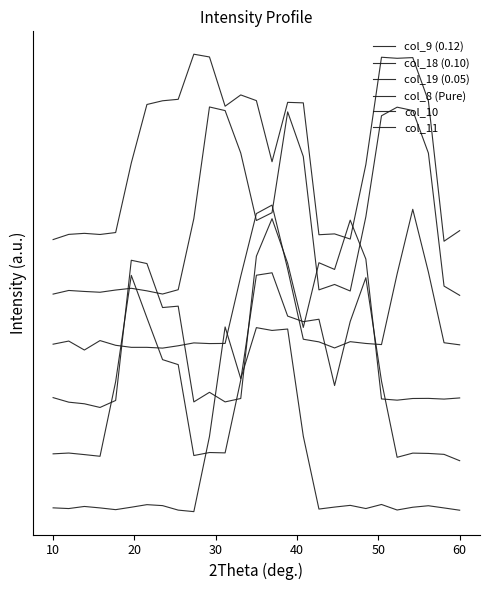

True or false: col_9 (0.12) and col_8 (Pure) cross at least once.

True